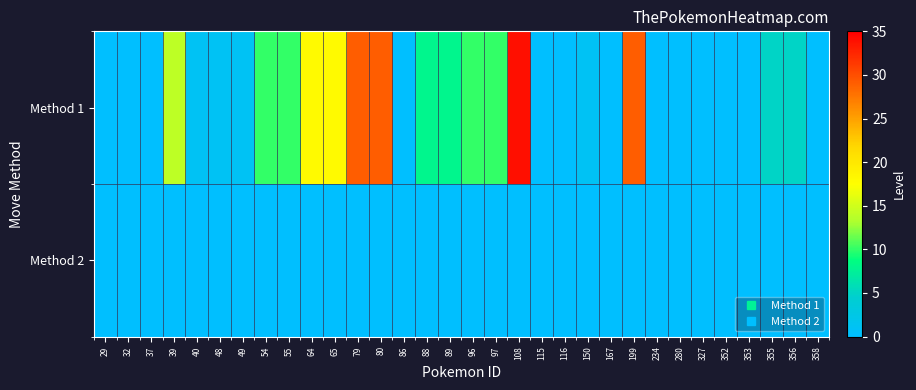

Which series changed the most between 37 and 65?

Method 1